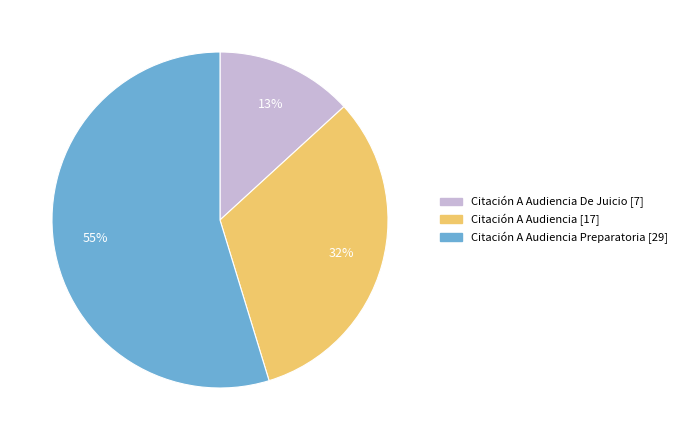

Is there a majority slice in this chart?

Yes